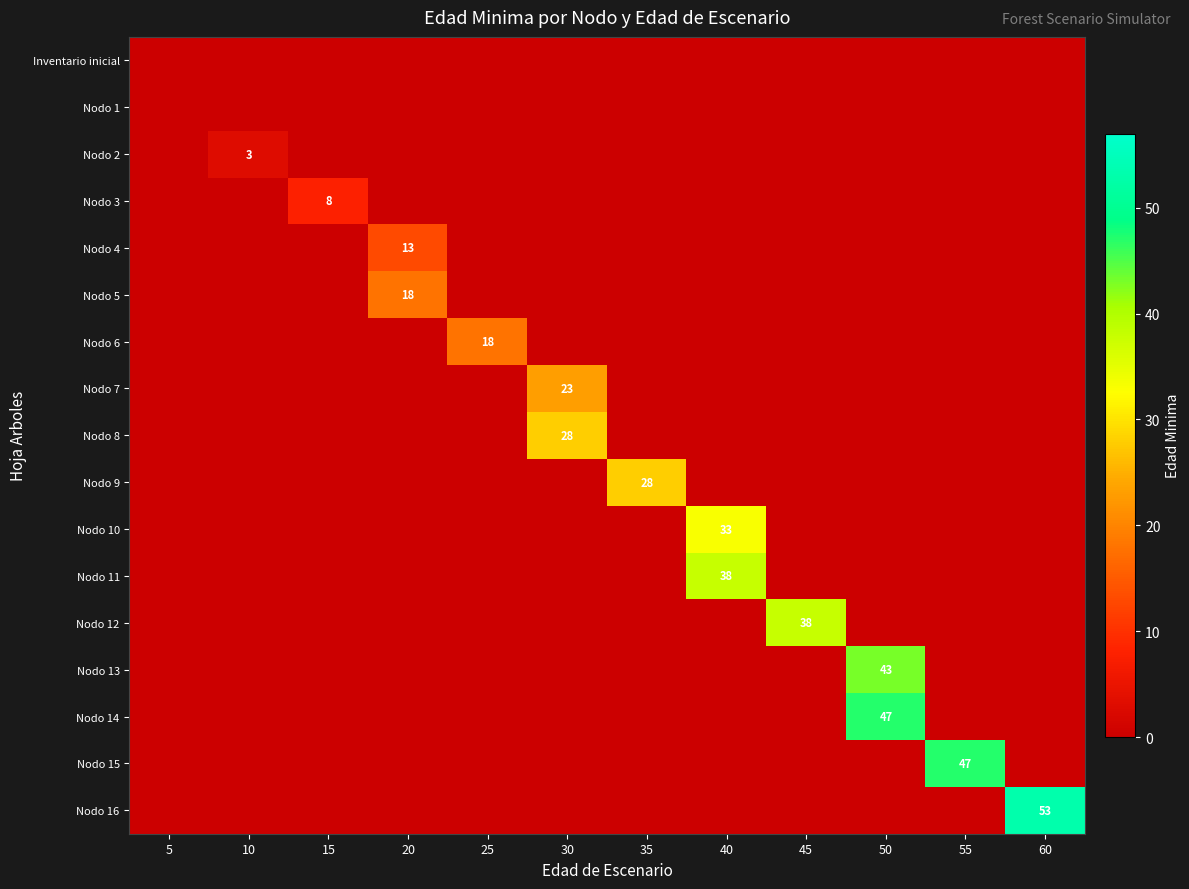

What is the total value across all series at 60?

53